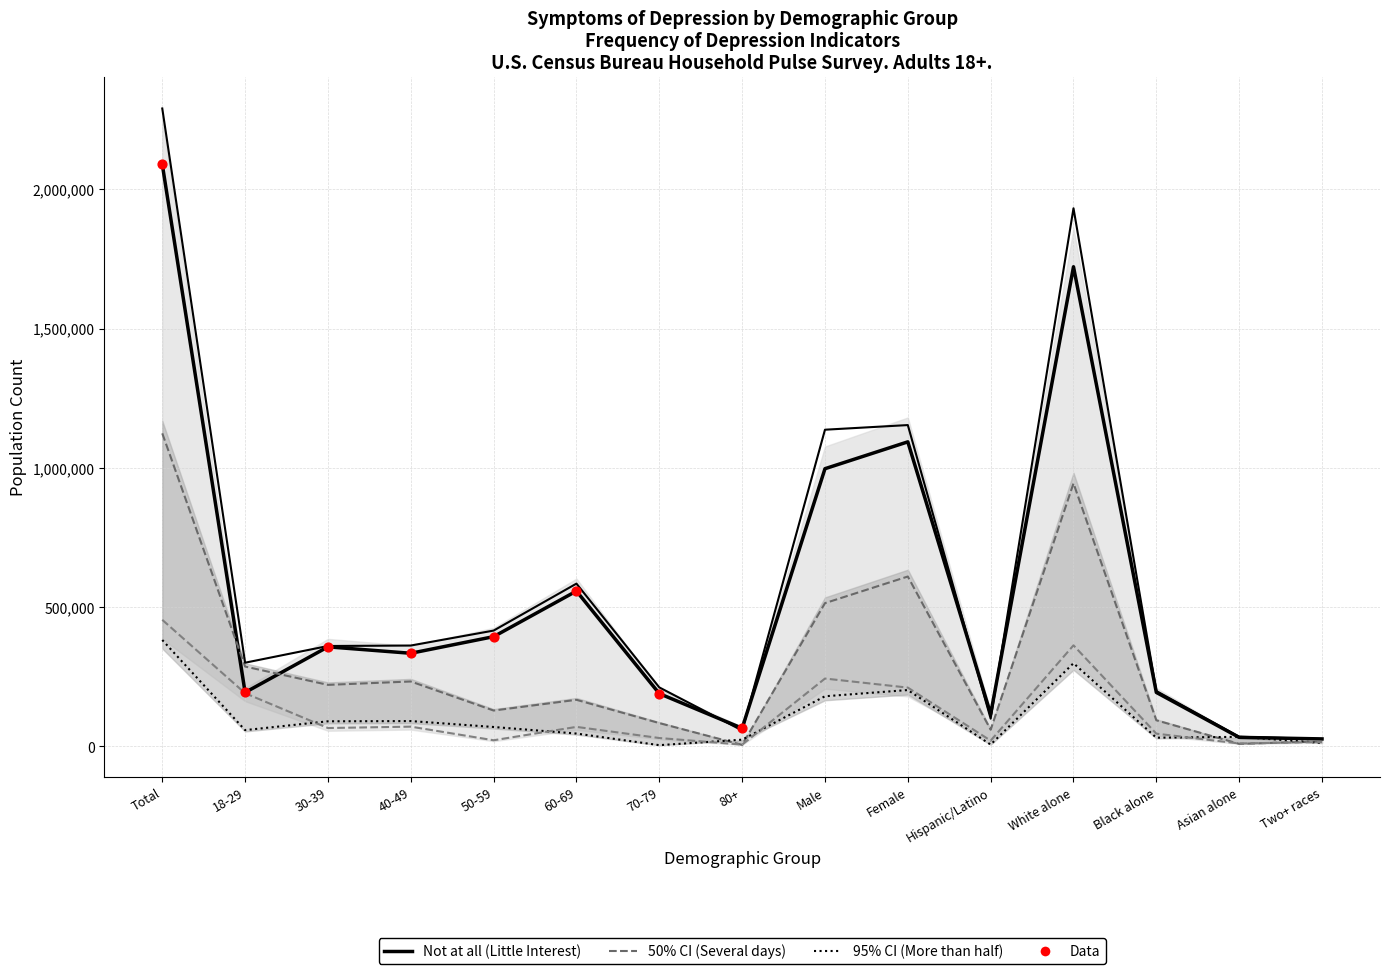

Which series contains the lowest Y value?

More than half (Little Interest)